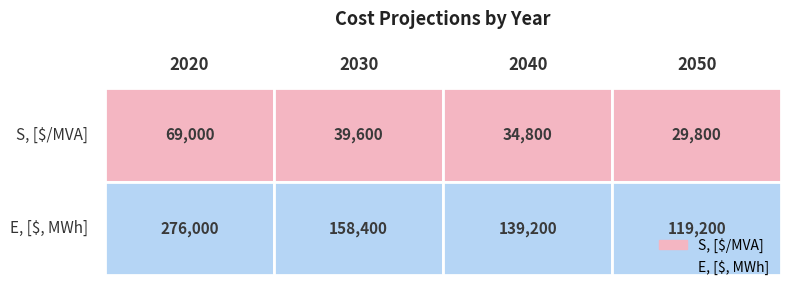

At which label does S, [$/MVA] reach its minimum?

2050